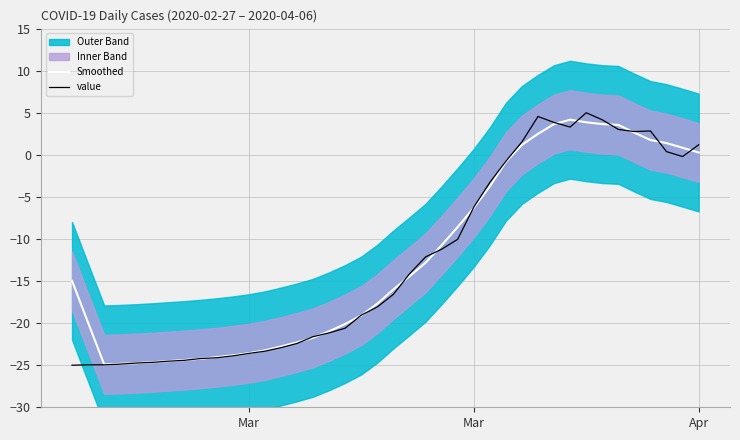

What is the greatest value displayed?

5.0